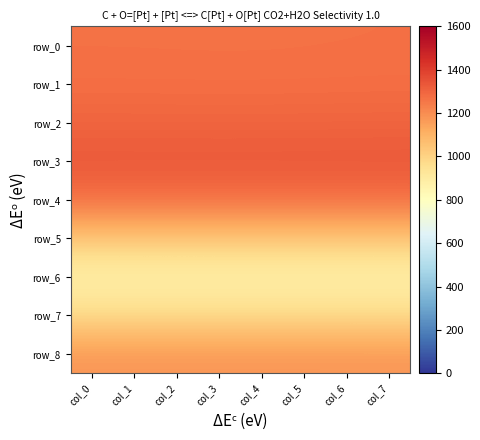

What is the minimum value shown in the chart?

860.6